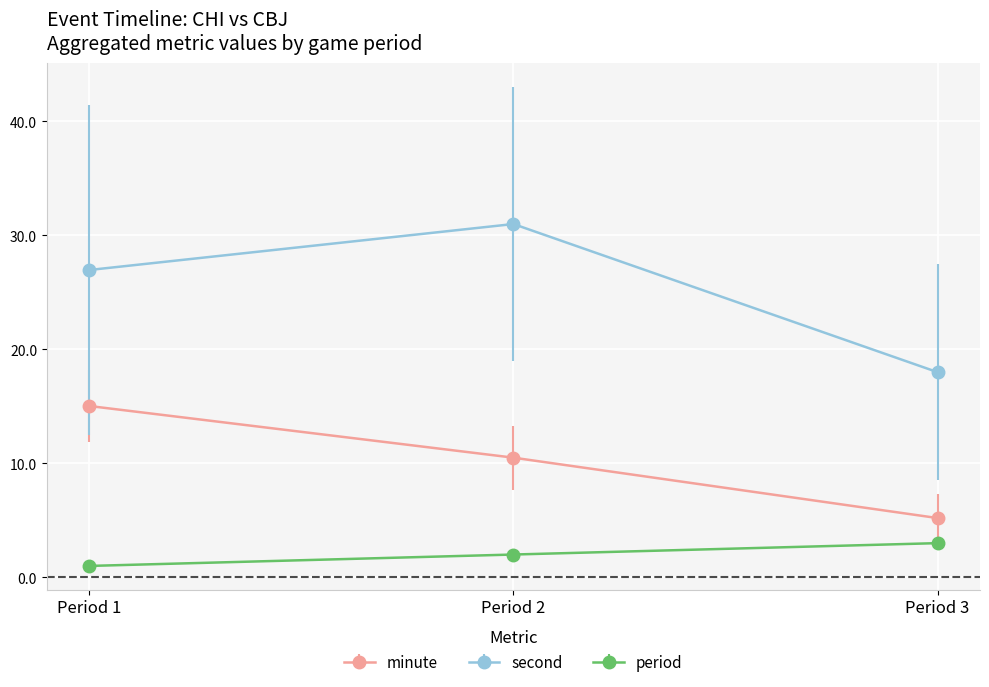

What is the difference between the second highest and minimum values in the minute series?

5.3